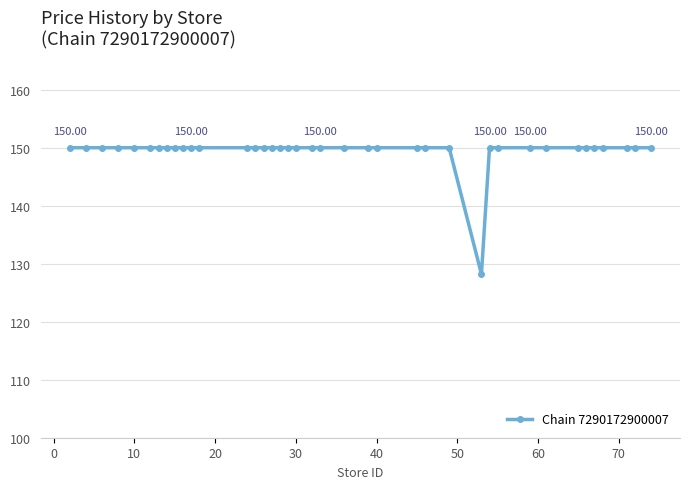

What is the value of the 21st point from the left?

150.0